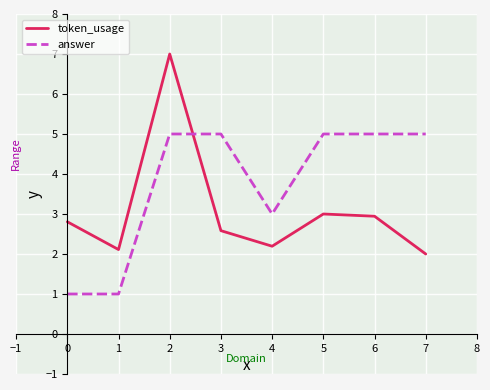

What is the smallest value displayed?

1.0